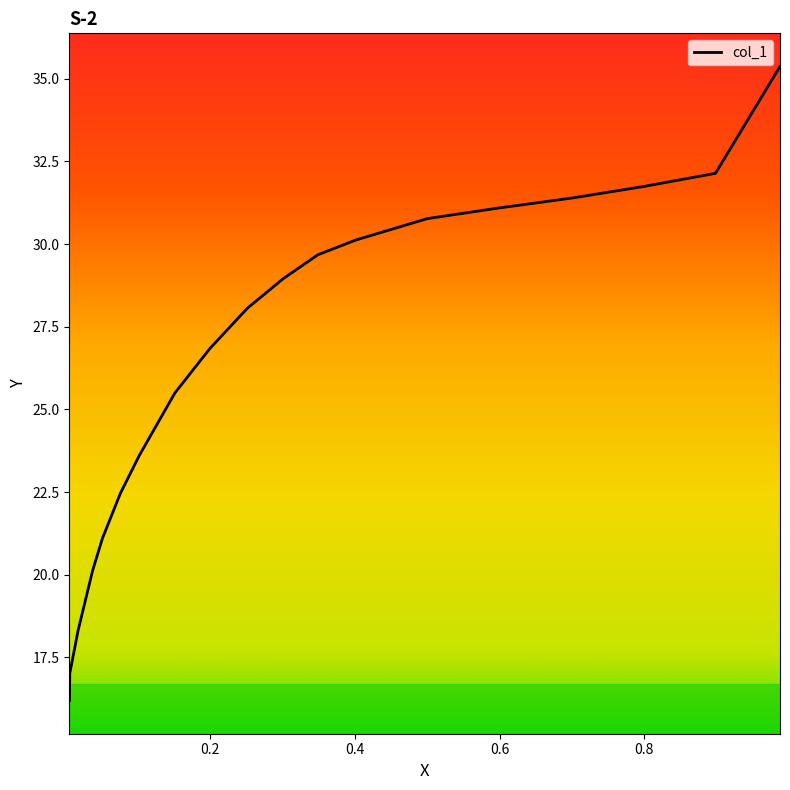

What is the difference between the maximum and minimum values?

19.2